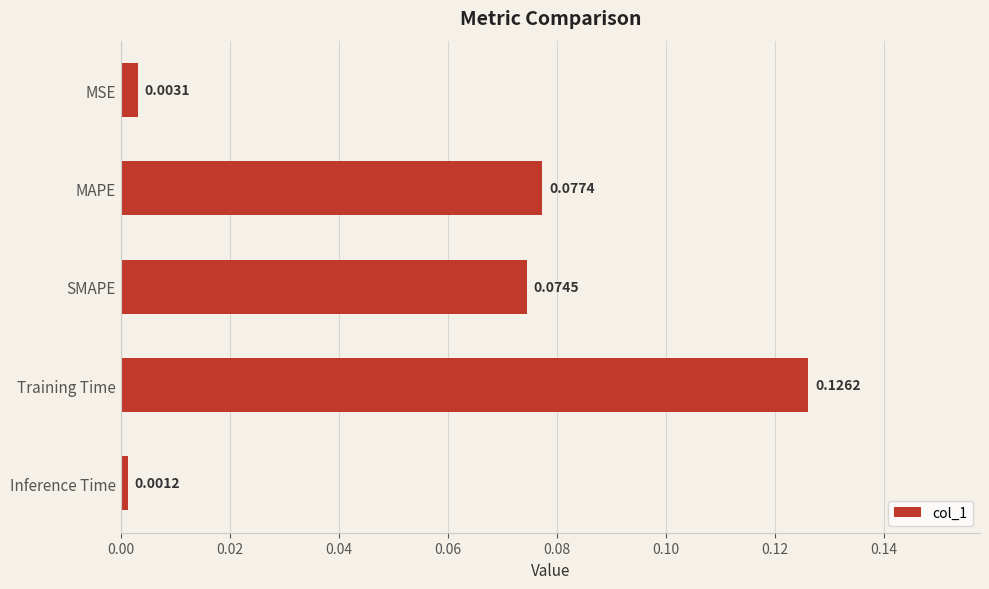

What is the label of the 1st bar from the top?

MSE